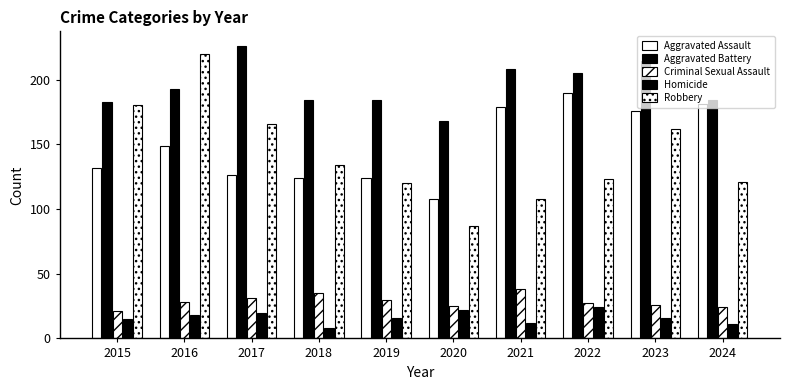

How many bars are there in total?

50